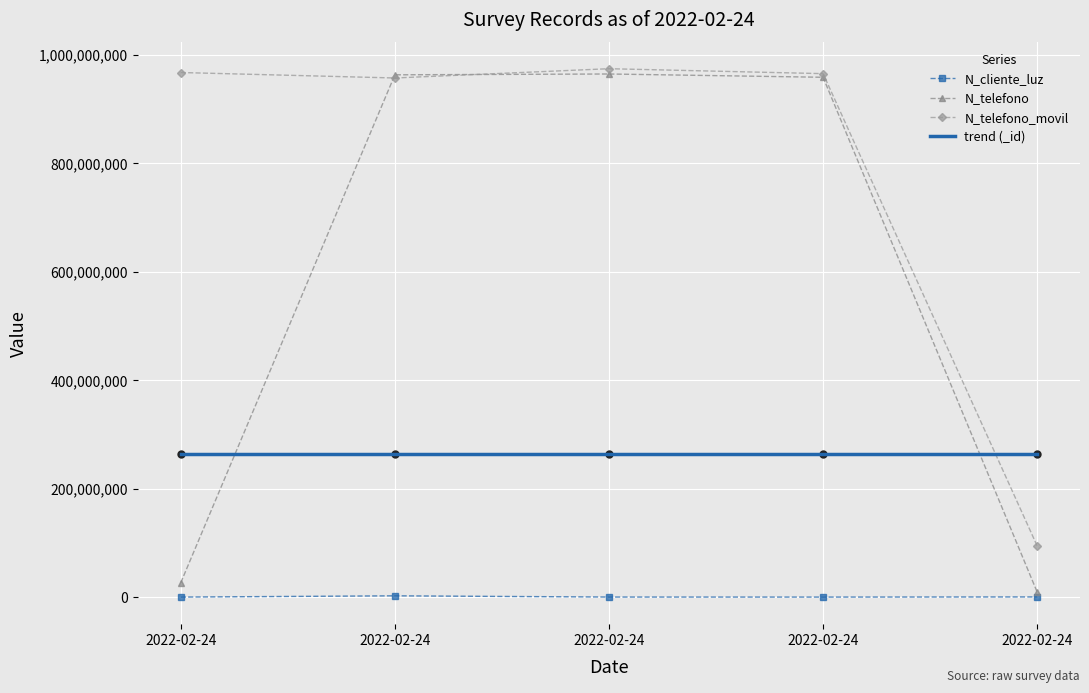

True or false: _id and N_telefono cross at least once.

True